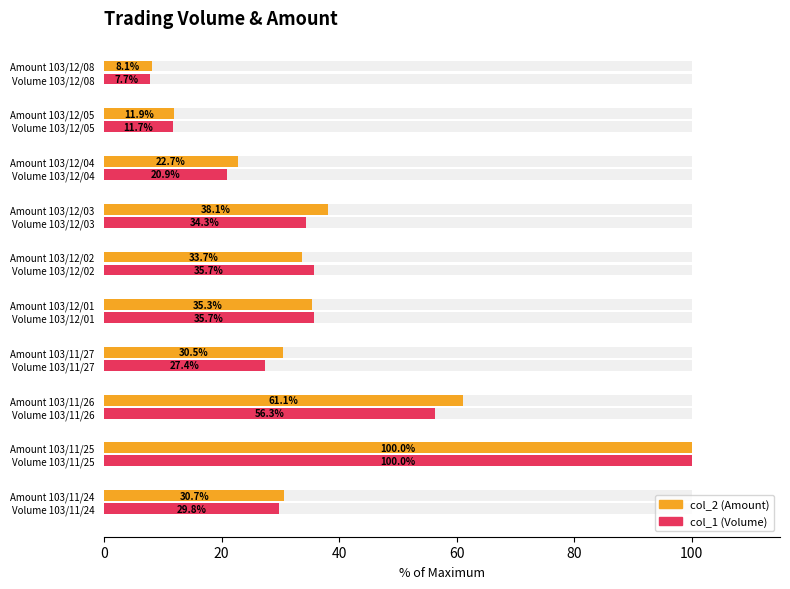

True or false: col_1 (Volume) has a value of 10.5 at 80.

False